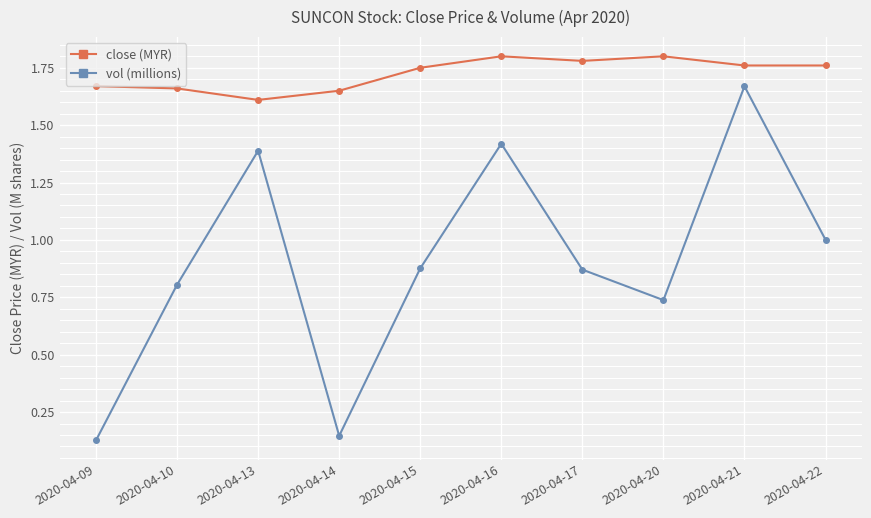

What is the difference between the maximum and second lowest values in the vol (millions) series?

1.5